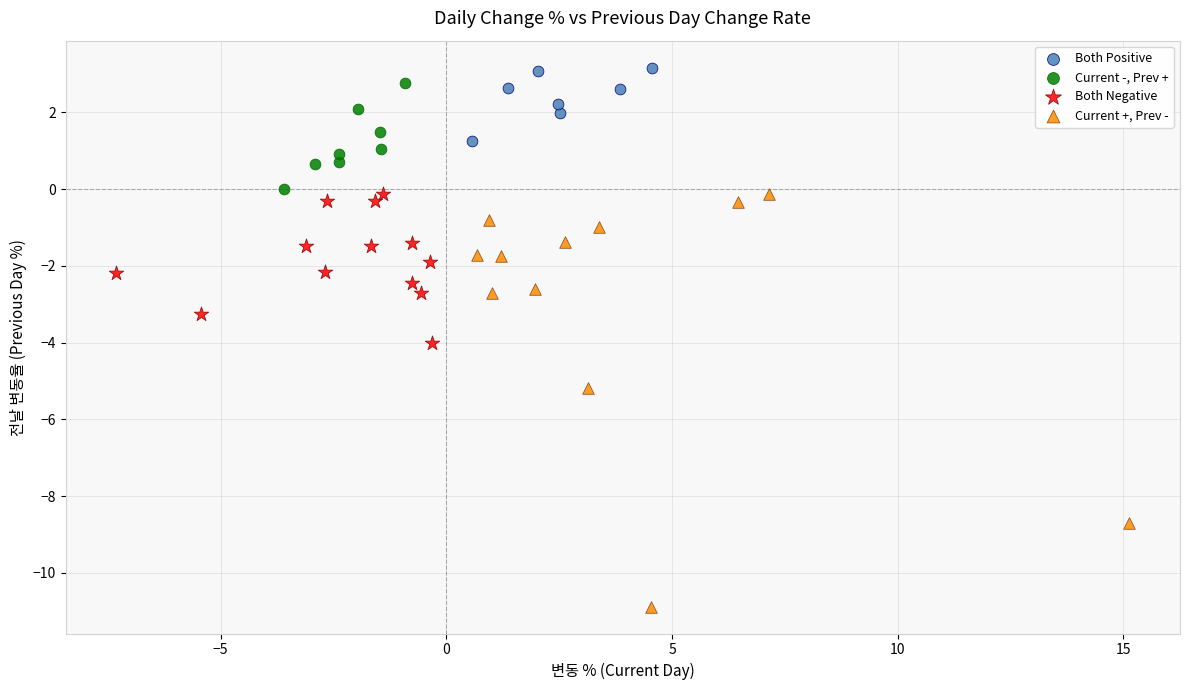

Which series contains the lowest Y value?

Current +, Prev -